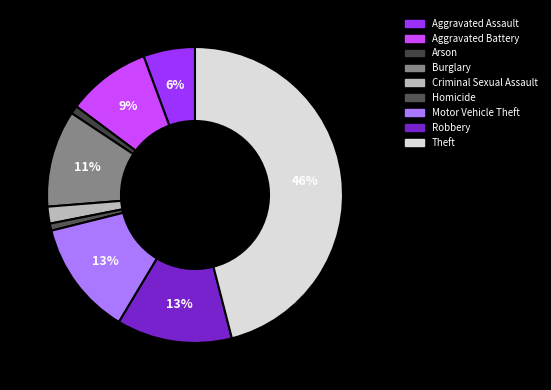

True or false: Aggravated Battery accounts for 23% of the total.

False